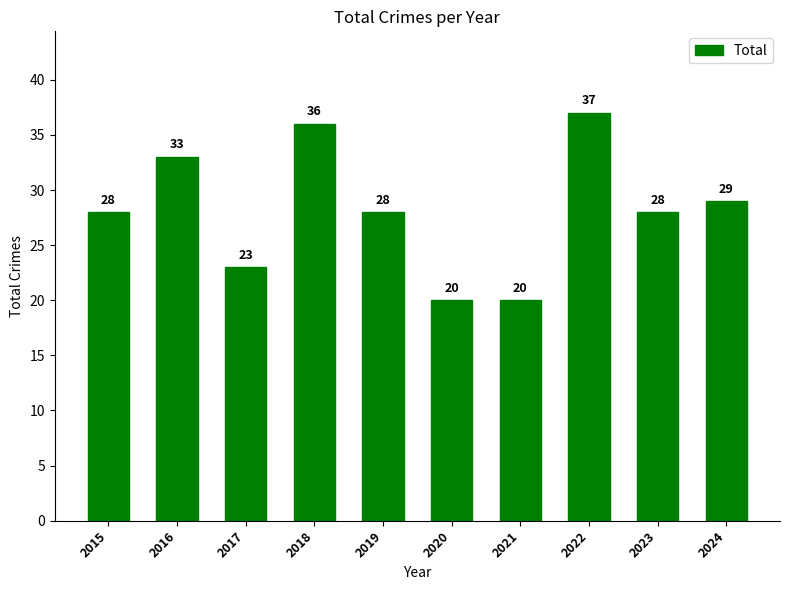

What is the ratio of the value at 2016 to the value at 2018?

0.9